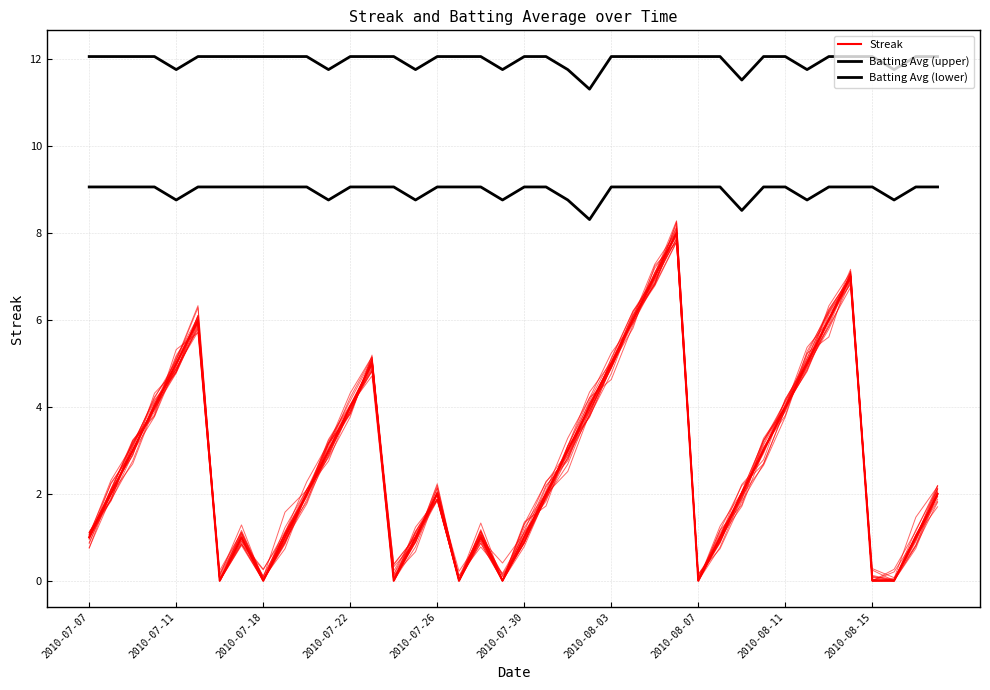

Count the number of categories in the chart.

40